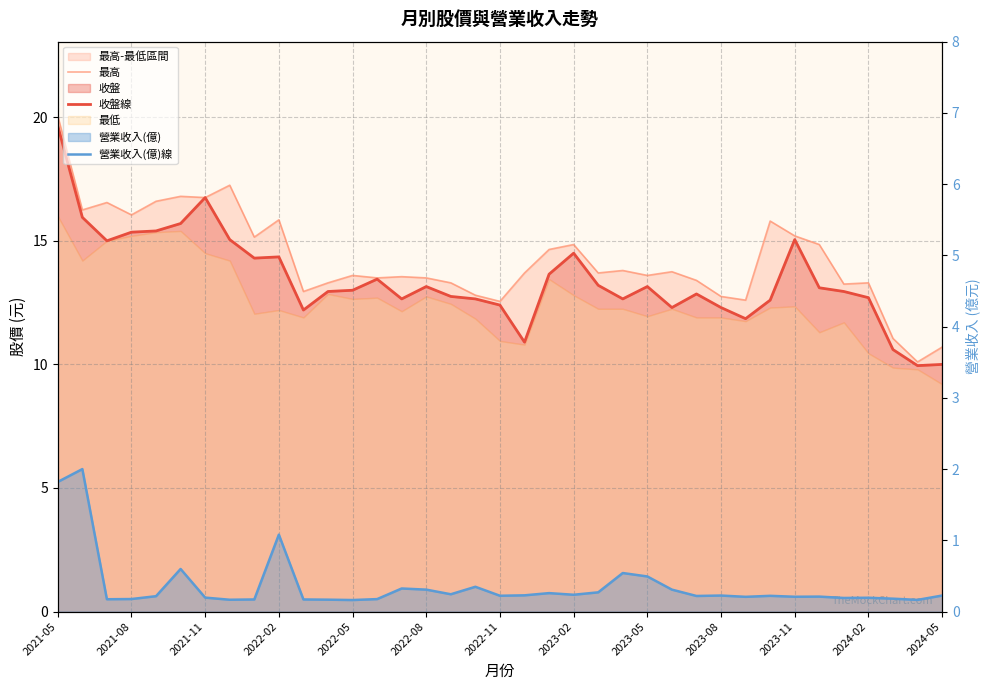

Reading right to left, extract all data points from this chart.

最高: 10.7	10.1	11.1	13.3	13.2	14.8	15.2	15.8	12.6	12.8	13.4	13.8	13.6	13.8	13.7	14.8	14.7	13.7	12.6	12.8	13.3	13.5	13.6	13.5	13.6	13.3	12.9	15.8	15.2	17.2	16.8	16.8	16.6	16.1	16.6	16.2	20.1
收盤線: 10.0	9.9	10.6	12.7	12.9	13.1	15.1	12.6	11.8	12.3	12.8	12.3	13.2	12.7	13.2	14.5	13.7	10.9	12.4	12.7	12.8	13.2	12.7	13.4	13.0	12.9	12.2	14.3	14.3	15.1	16.8	15.7	15.4	15.3	15.0	15.9	19.6
營業收入(億)線: 0.2	0.2	0.2	0.2	0.2	0.2	0.2	0.2	0.2	0.2	0.2	0.3	0.5	0.5	0.3	0.2	0.3	0.2	0.2	0.3	0.2	0.3	0.3	0.2	0.2	0.2	0.2	1.1	0.2	0.2	0.2	0.6	0.2	0.2	0.2	2.0	1.8